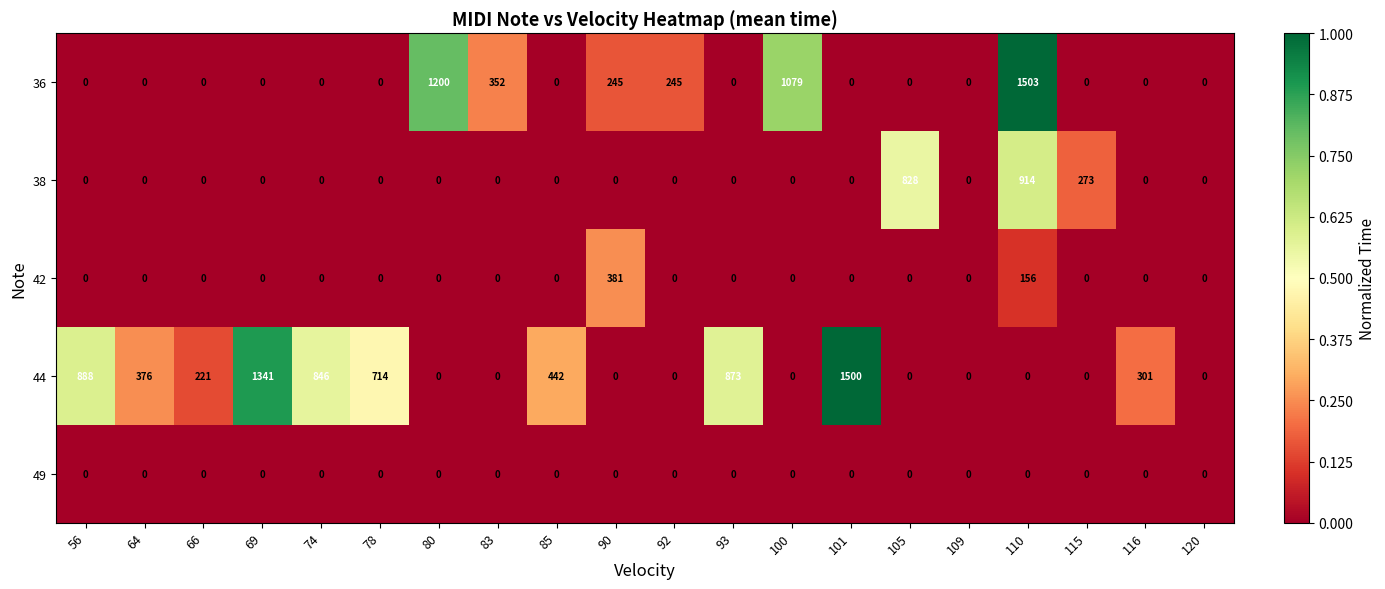

Is the value of 36 at 100 greater than the value of 44 at 101?

No